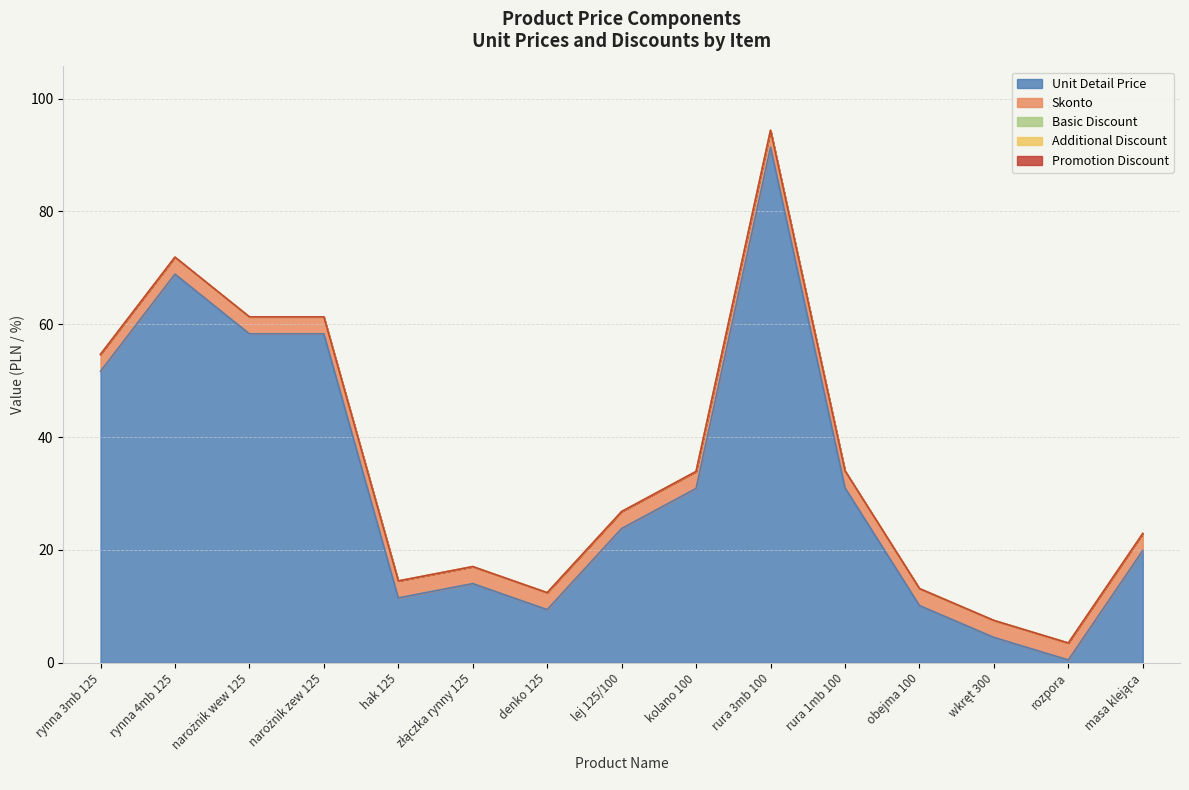

Reading left to right, what are all the values shown in this chart?

unitDetalPrice: 51.7	68.9	58.3	58.3	11.5	14.0	9.4	23.8	30.9	91.4	31.0	10.2	4.5	0.5	19.9
basicDiscount: 0.0	0.0	0.0	0.0	0.0	0.0	0.0	0.0	0.0	0.0	0.0	0.0	0.0	0.0	0.0
additionalDiscount: 0.0	0.0	0.0	0.0	0.0	0.0	0.0	0.0	0.0	0.0	0.0	0.0	0.0	0.0	0.0
promotionDiscount: 0.0	0.0	0.0	0.0	0.0	0.0	0.0	0.0	0.0	0.0	0.0	0.0	0.0	0.0	0.0
skonto: 3.0	3.0	3.0	3.0	3.0	3.0	3.0	3.0	3.0	3.0	3.0	3.0	3.0	3.0	3.0